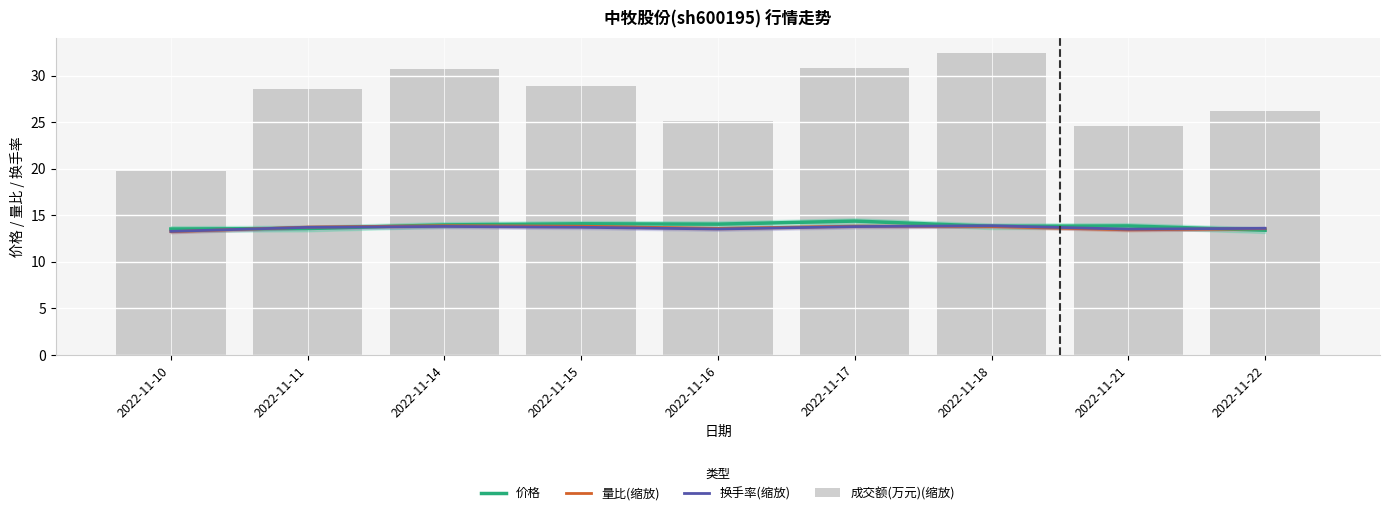

Which series has the largest range (max minus min)?

成交额(万元)(缩放)